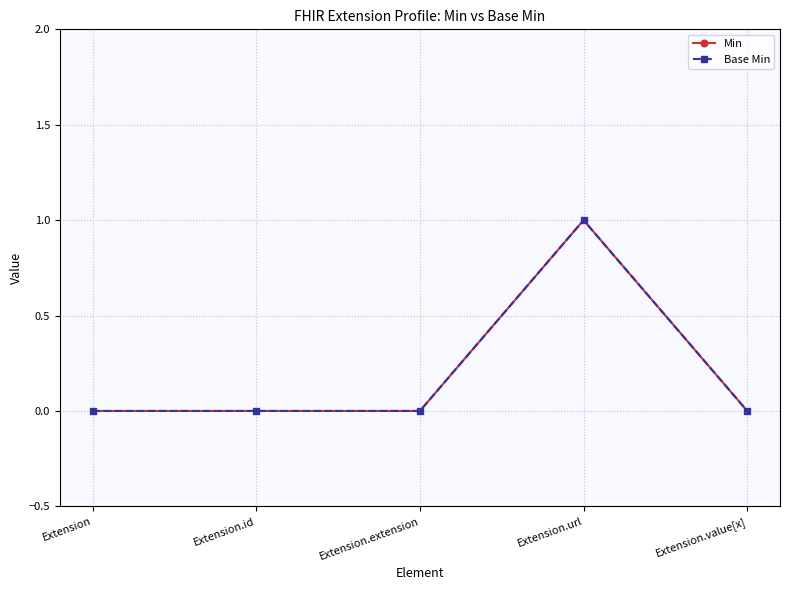

Reading right to left, list all the values displayed in this chart.

Min: 0	1	0	0	0
Base Min: 0	1	0	0	0